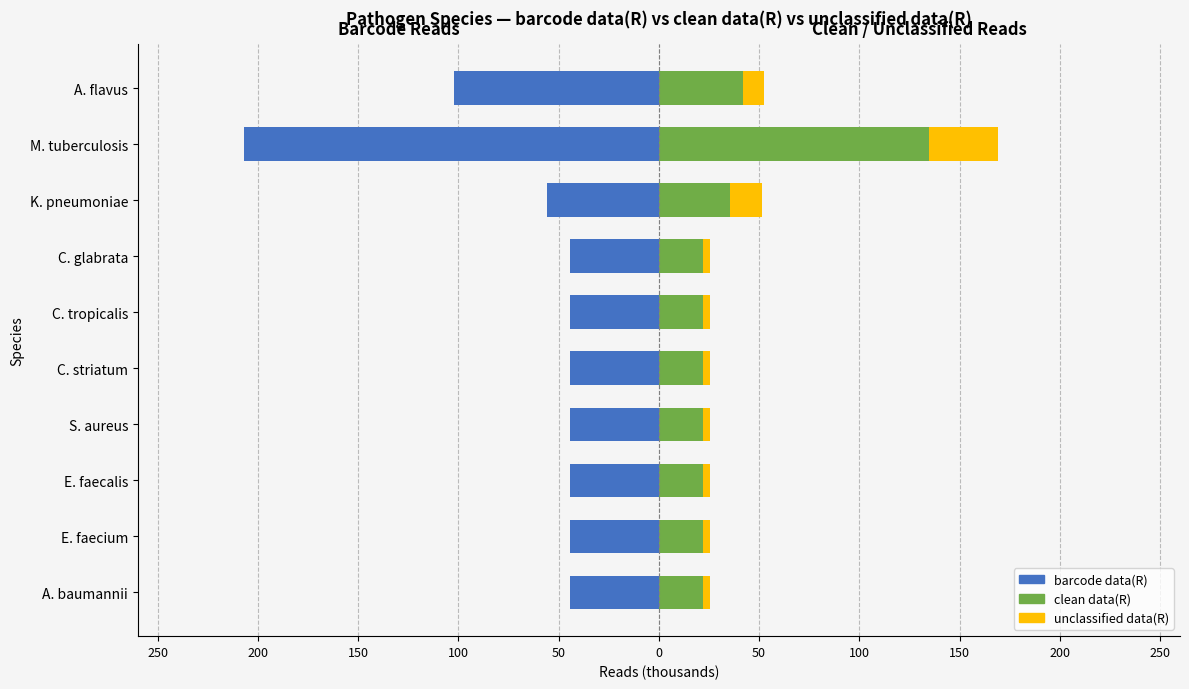

Which series has the largest range (max minus min)?

barcode data(R)